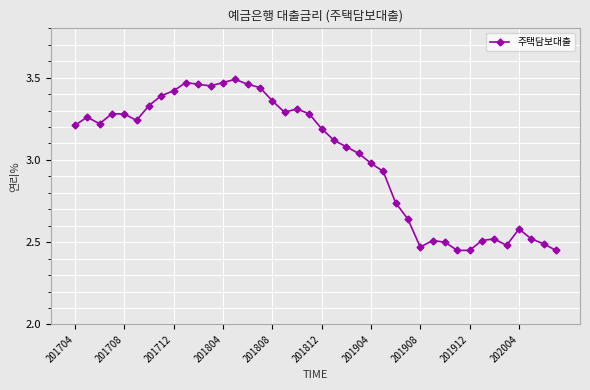

What is the difference between the maximum and minimum values?

1.0